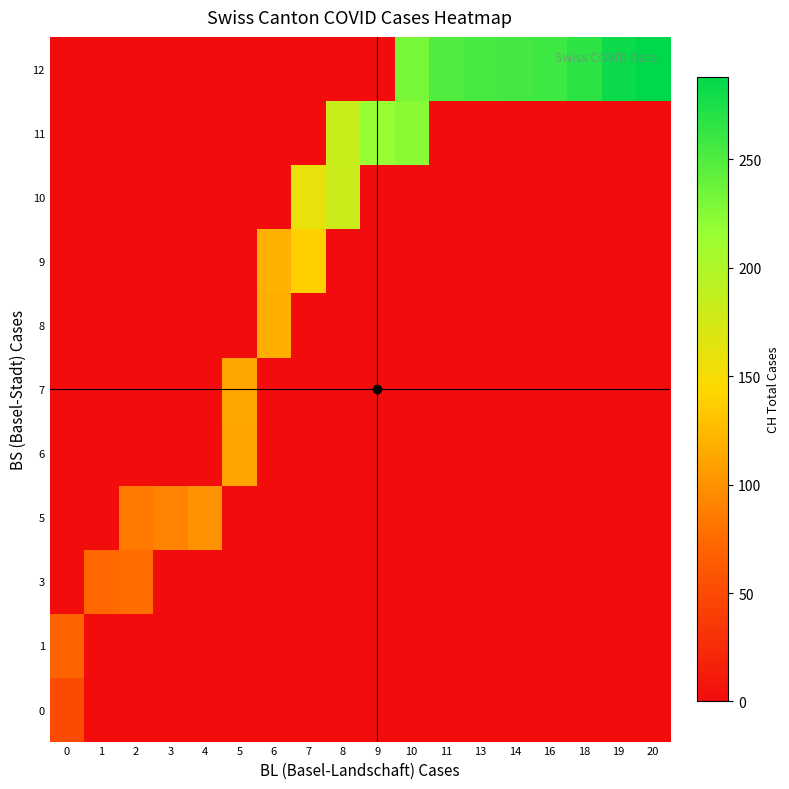

Between 3 and 11, which is larger?

3